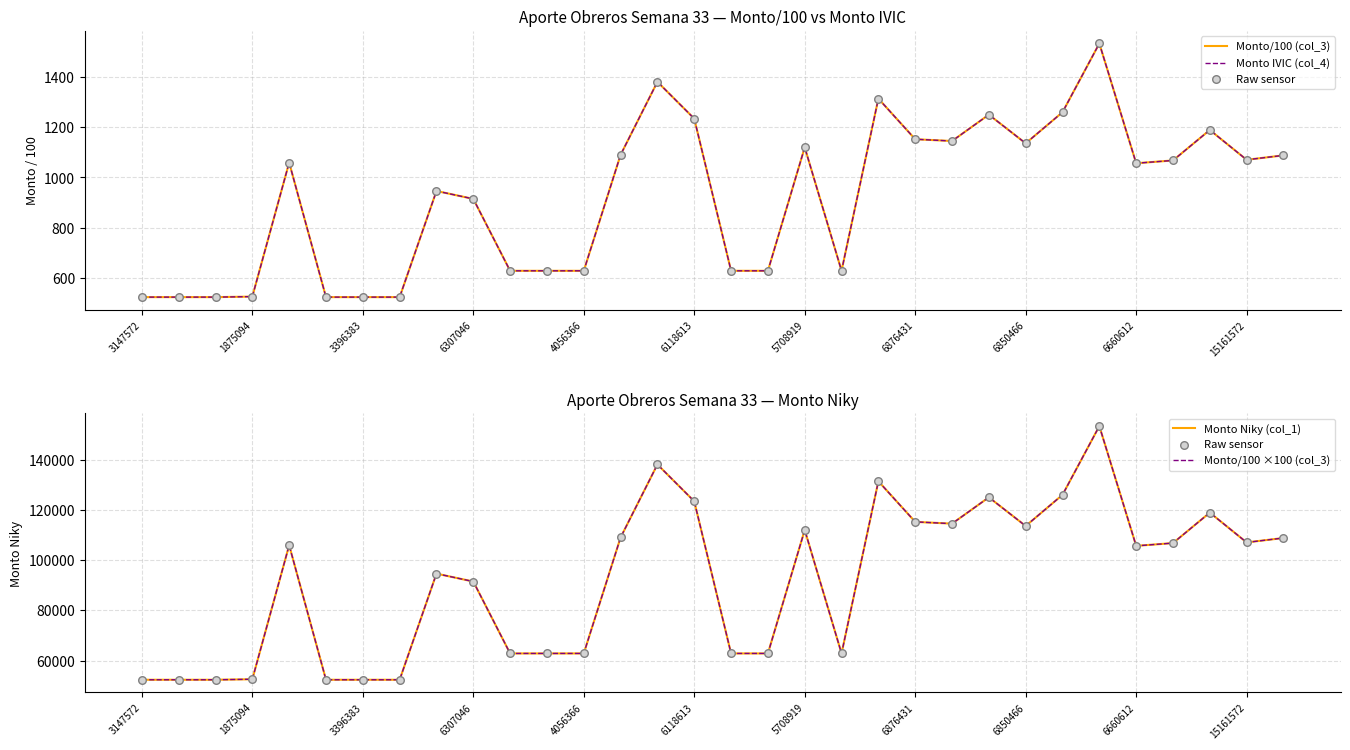

At which category is the sum across all series the highest?

26